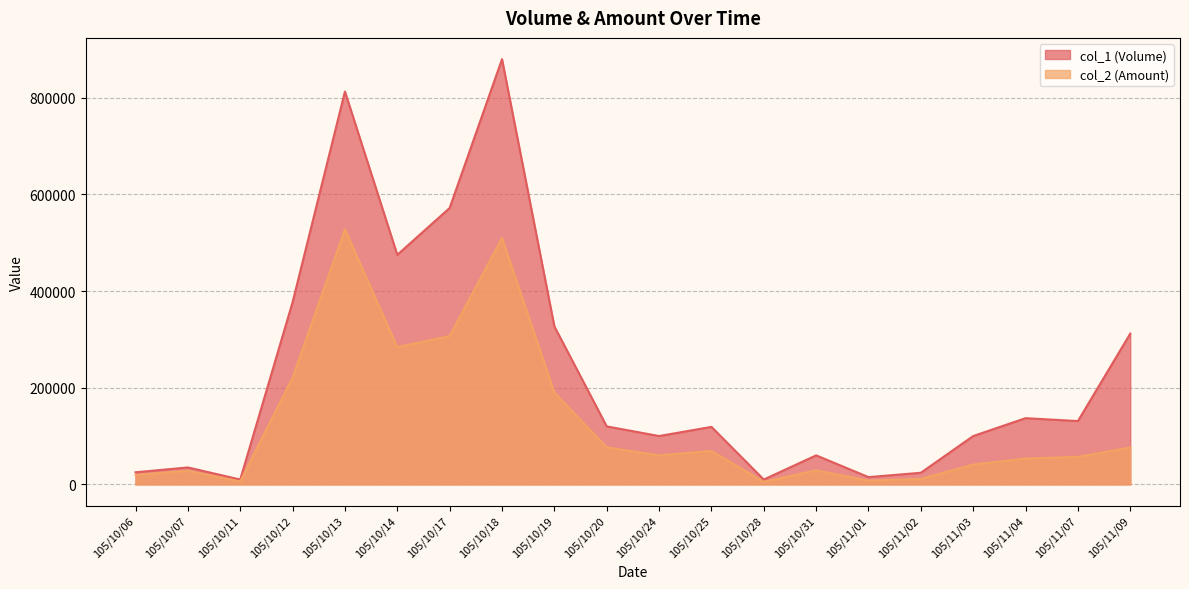

What is the value of the col_1 (Volume) point at the 6th from the left?

475000